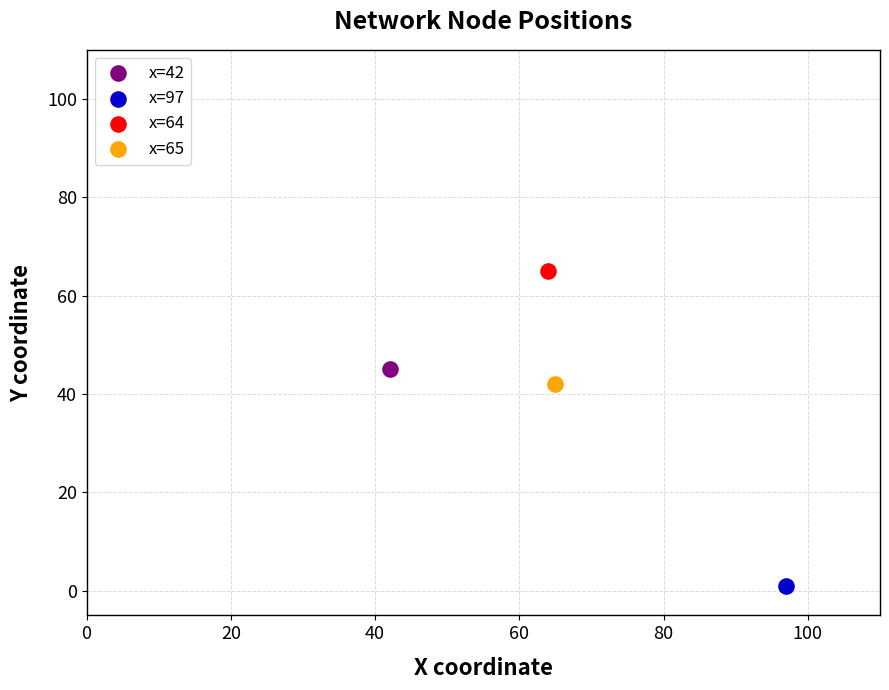

Which series contains the highest Y value?

x=64